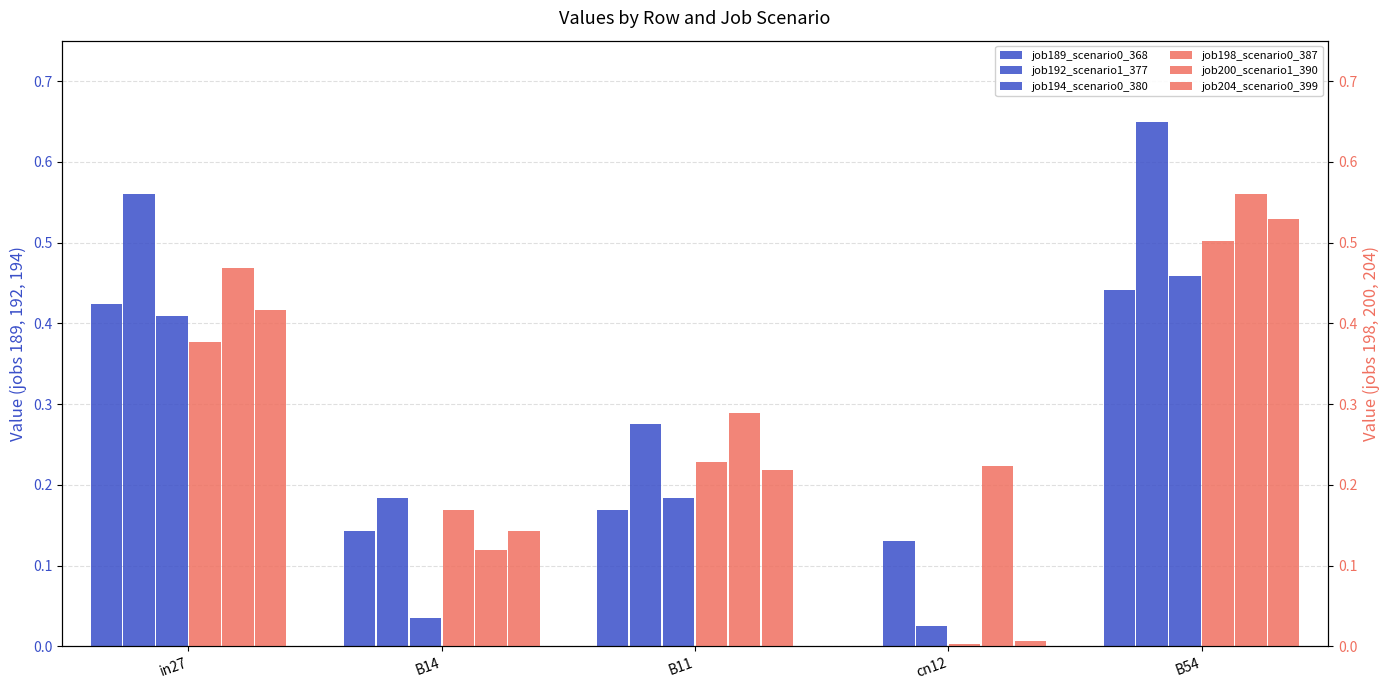

What are all the series names shown in the legend?

job189_scenario0_368, job192_scenario1_377, job194_scenario0_380, job198_scenario0_387, job200_scenario1_390, job204_scenario0_399